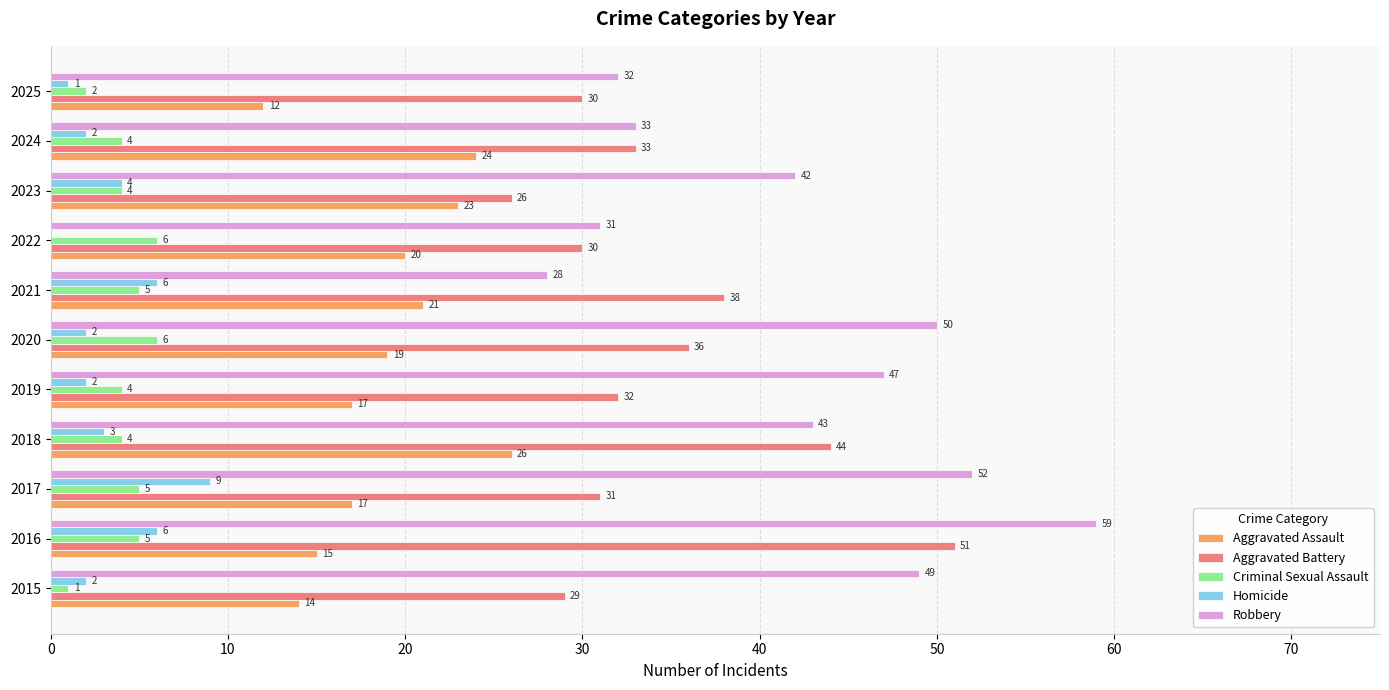

Which series has the largest total across all categories?

Robbery